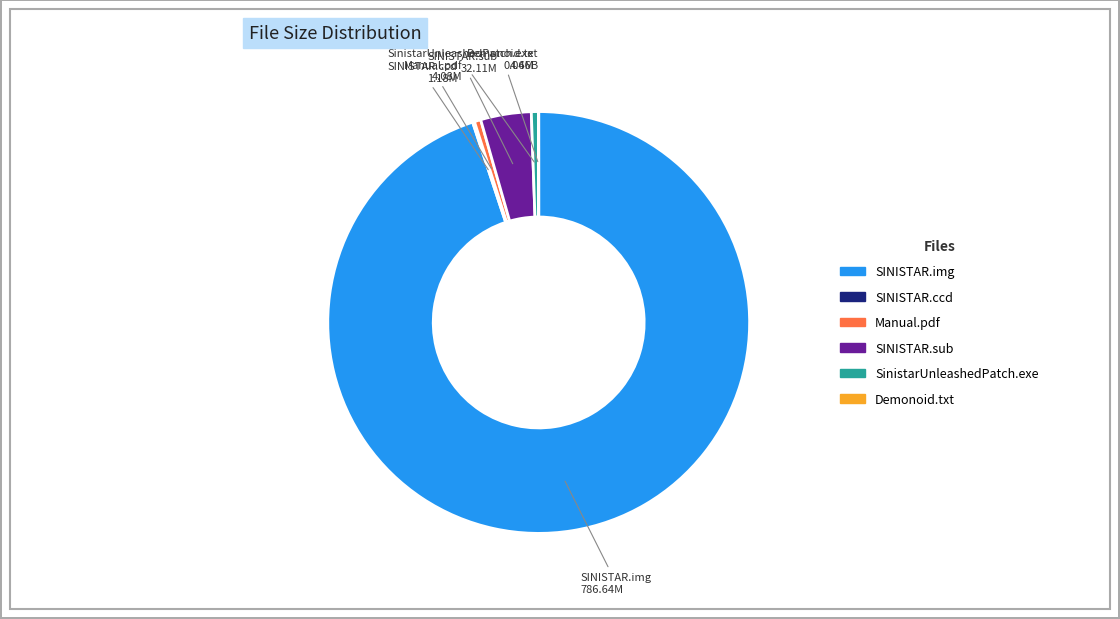

Does any single category account for the majority?

Yes